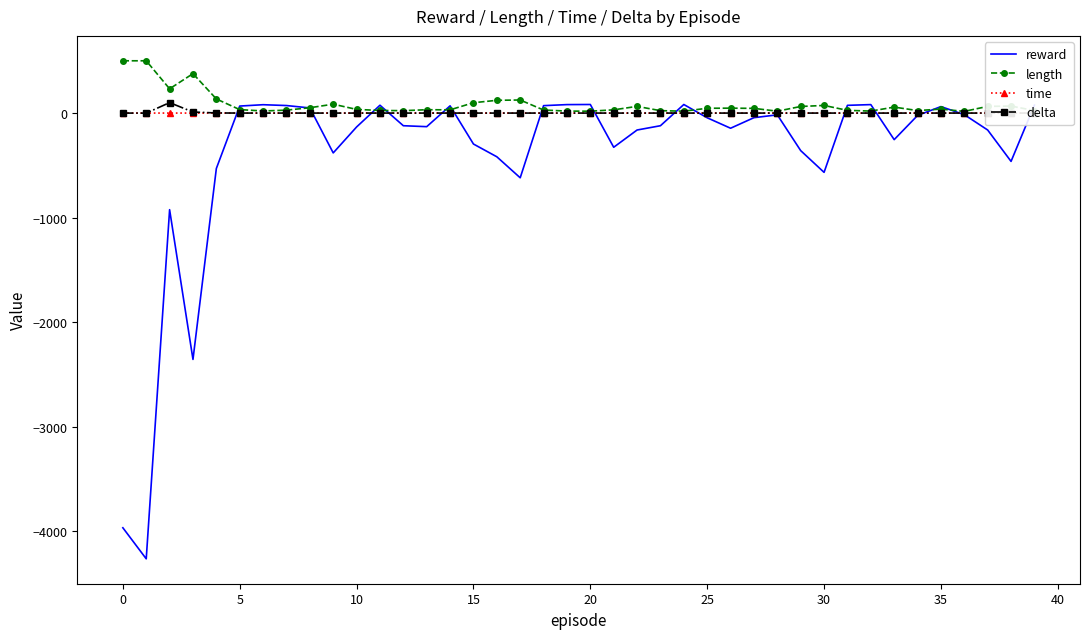

Which series has the widest spread of values?

reward